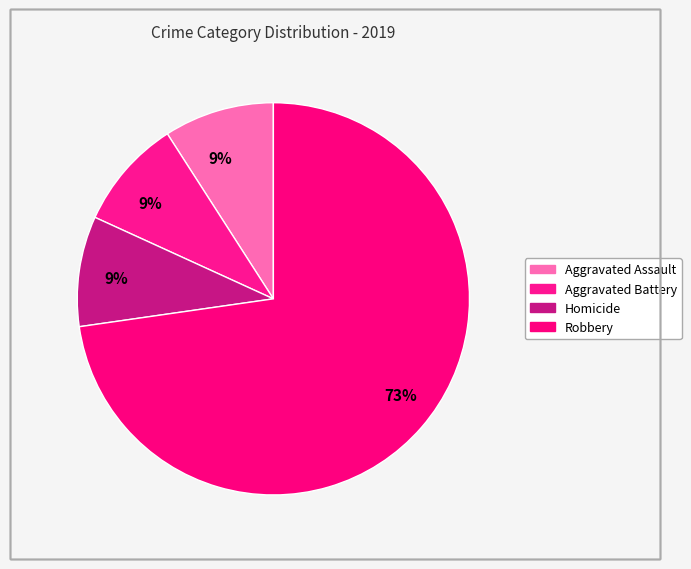

Count the number of slices in the pie.

4